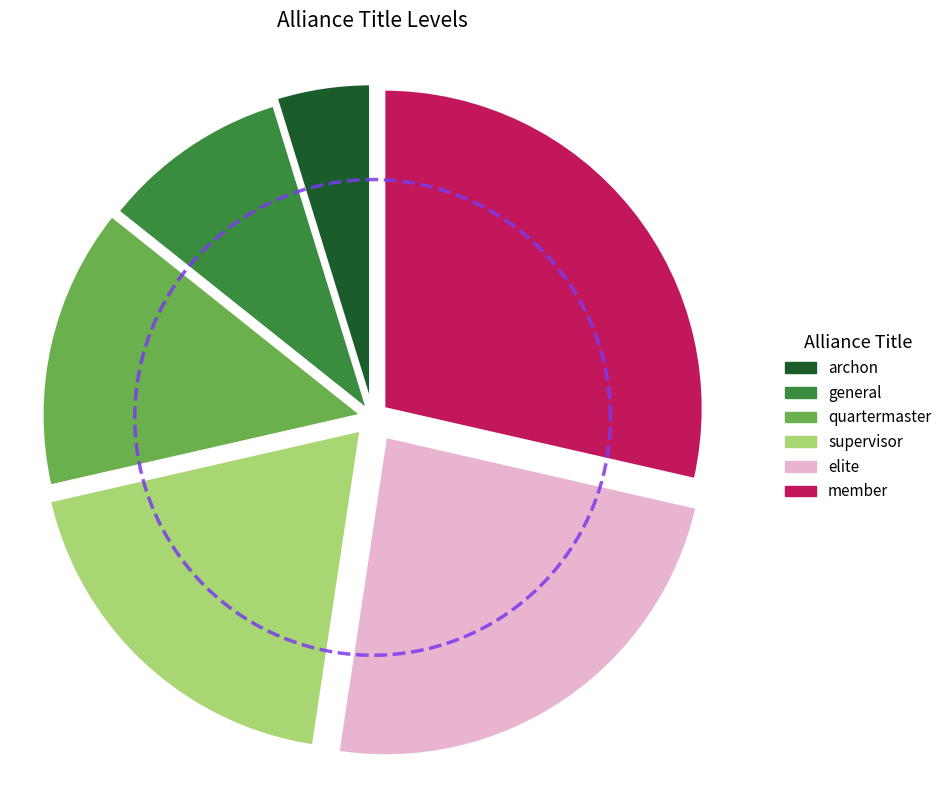

Is it true that archon is 1% of the pie?

False